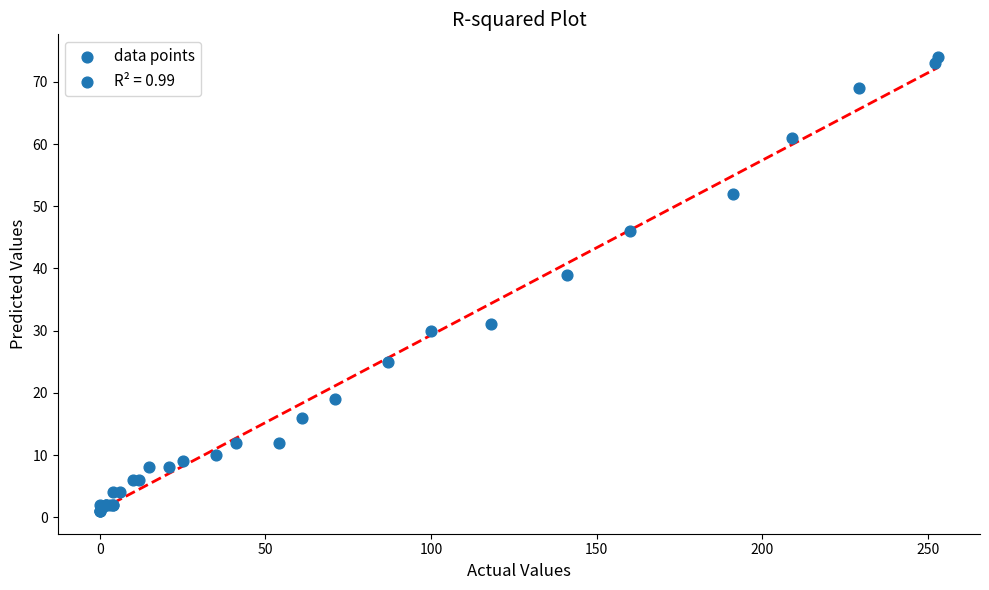

What Y value in the scatter plot is closest to 37?

39